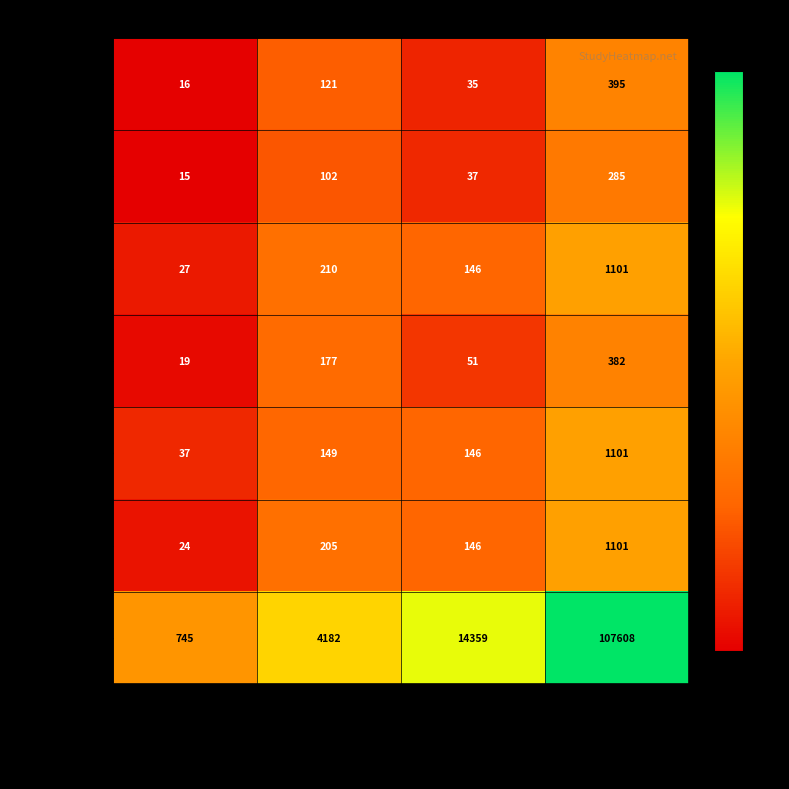

Which series has the widest spread of values?

Peters